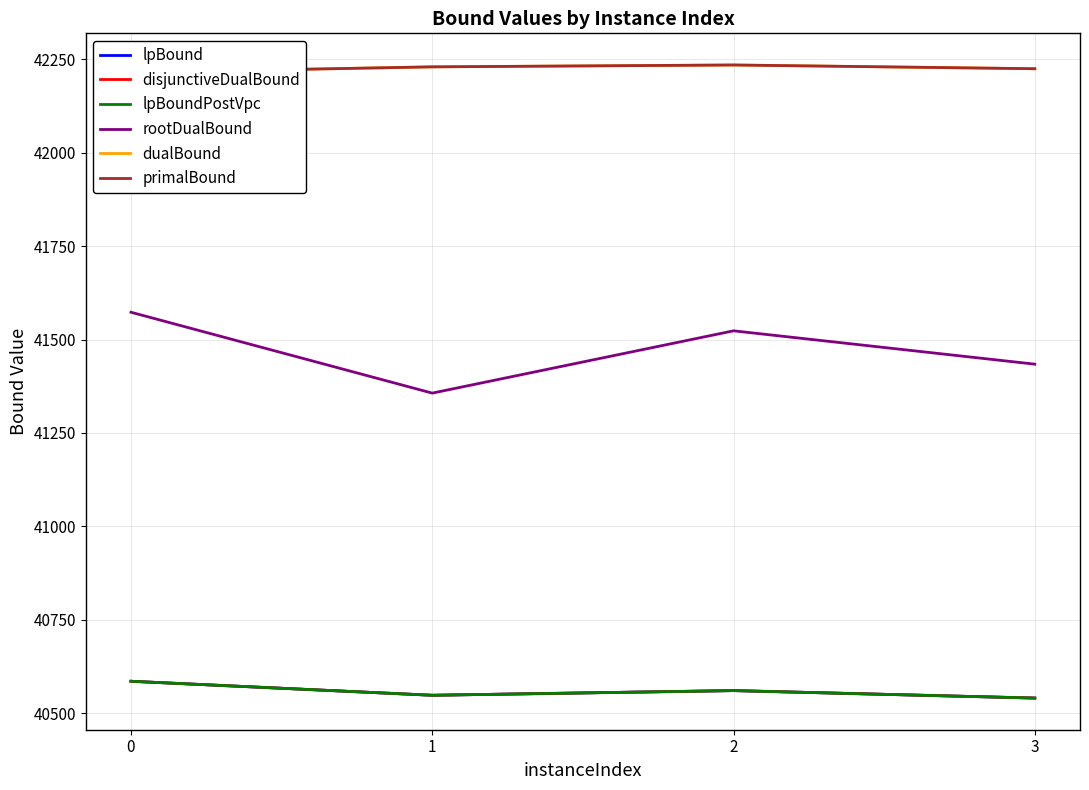

The value of lpBoundPostVpc at 2 is 62567.4. True or false?

False